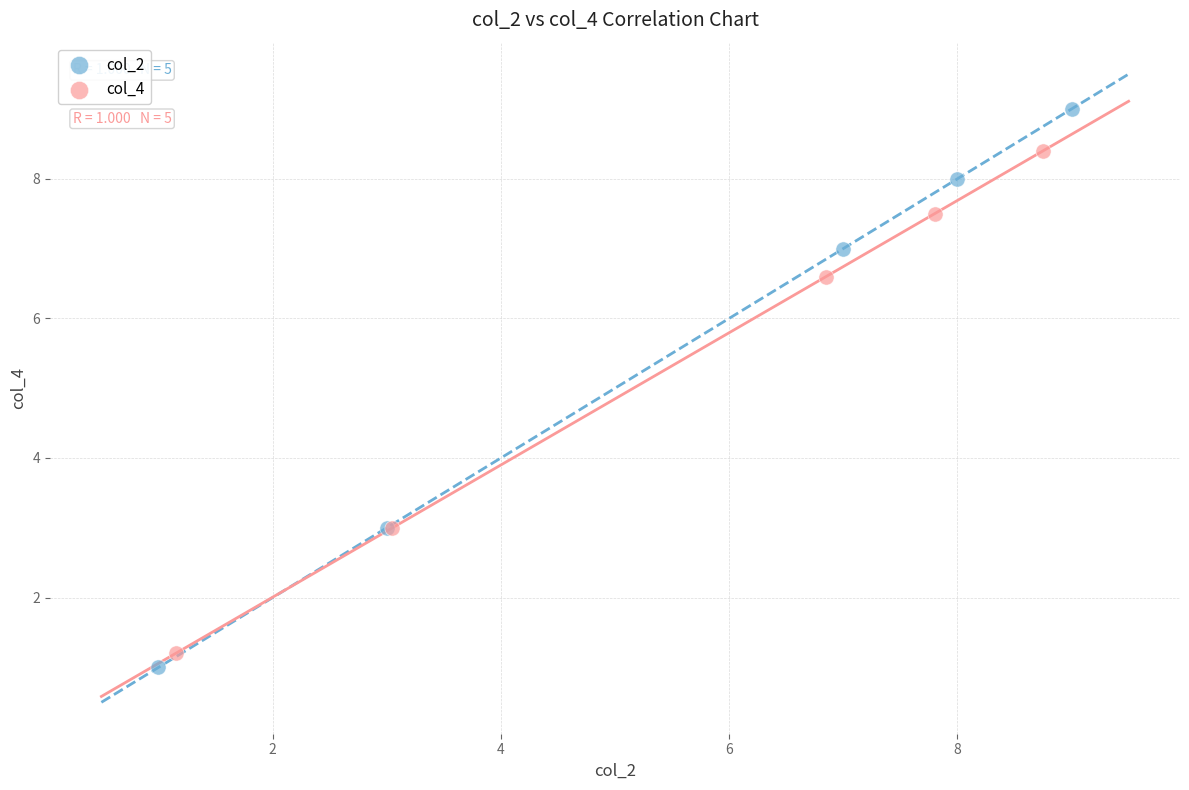

Which series has the widest spread of Y values?

col_2